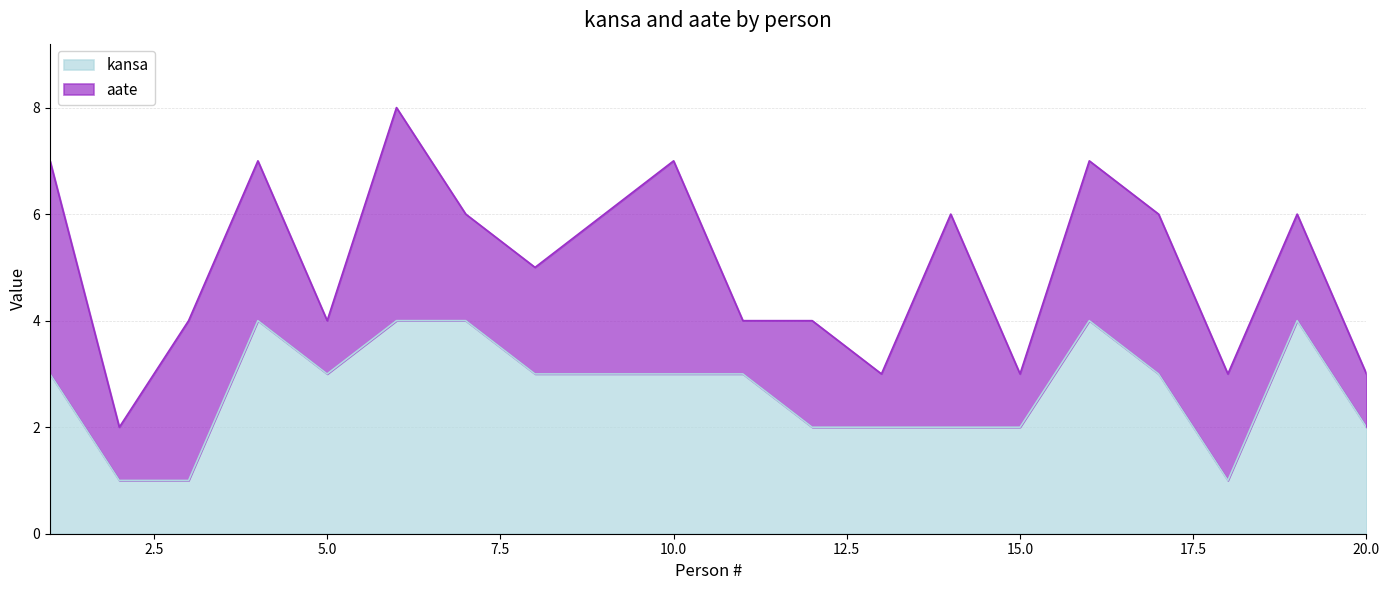

What is the approximate value at 17?

3